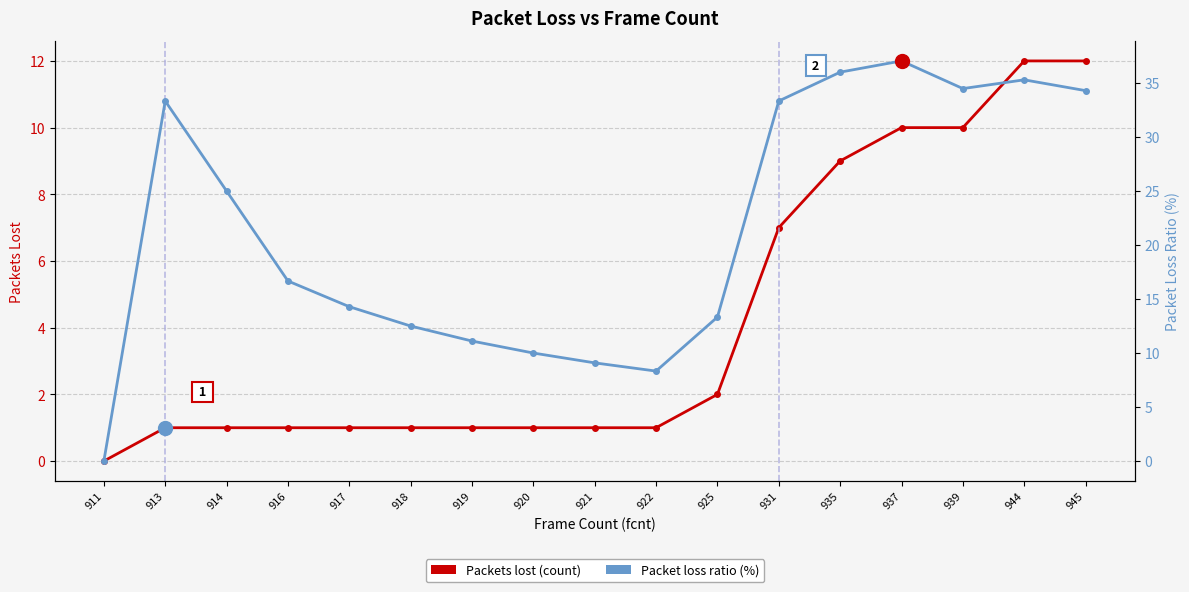

The Packet loss ratio (%) series shows 49.4 at 939. True or false?

False